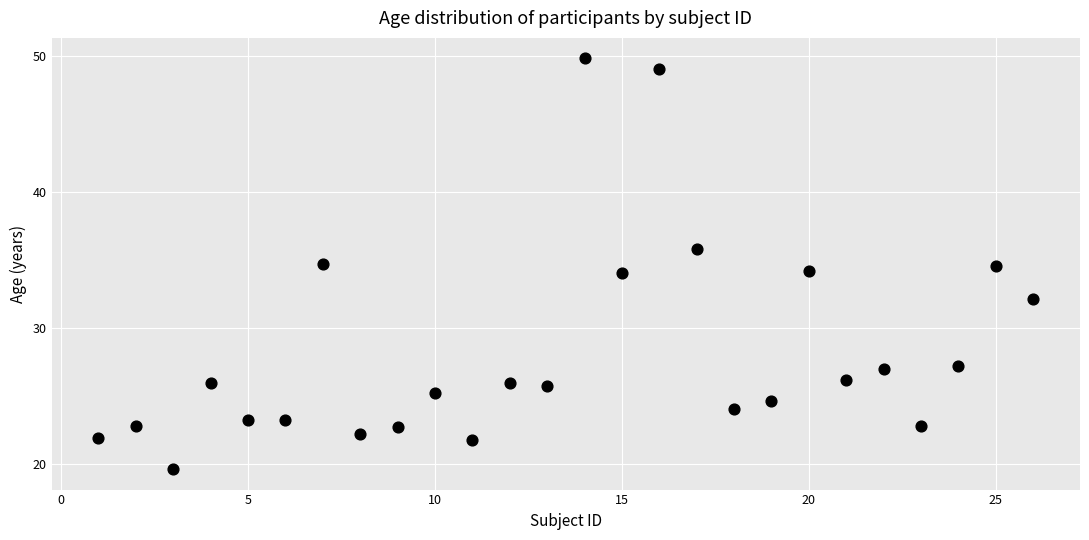

What is the range of X values (max minus min)?

25.0